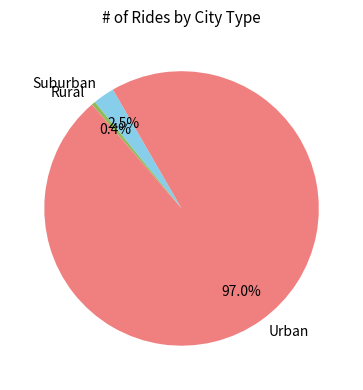

To the nearest percent, what is the average slice percentage?

33%